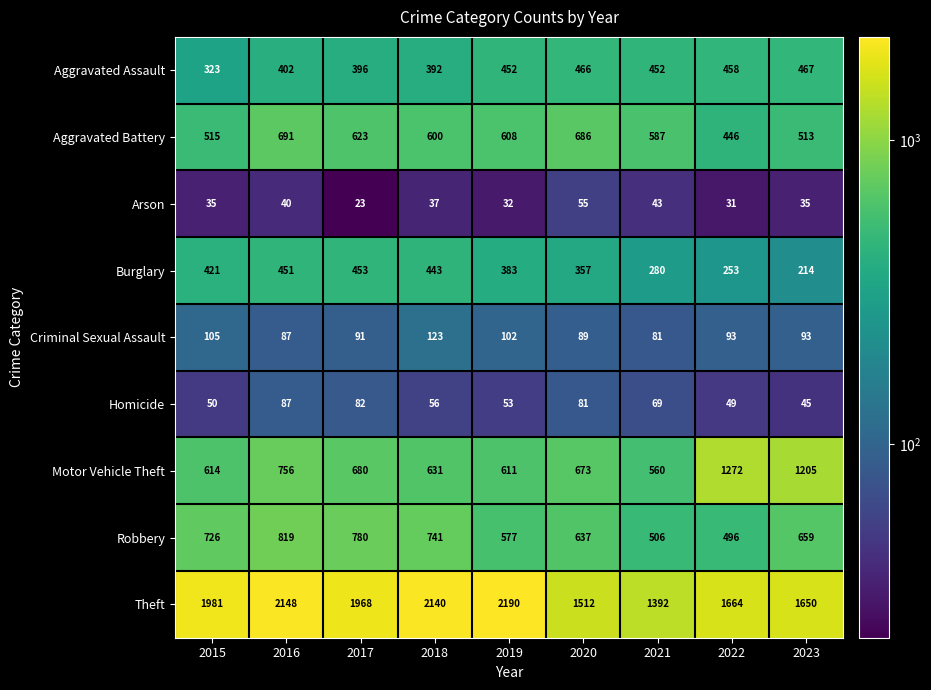

What is the average value of the Theft series?

1849